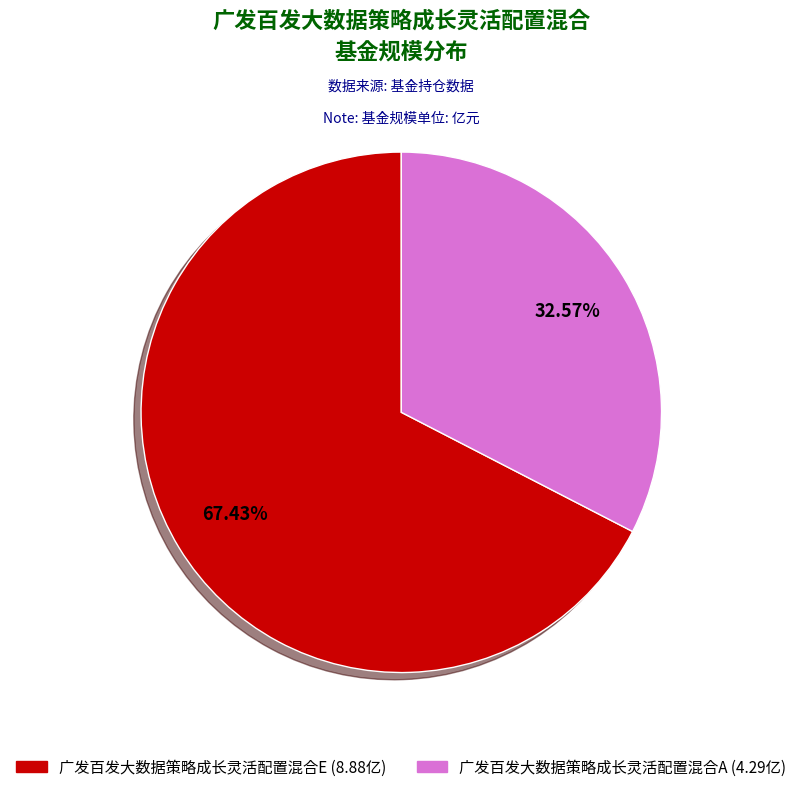

The 广发百发大数据策略成长灵活配置混合E slice represents 81% of the pie. True or false?

False